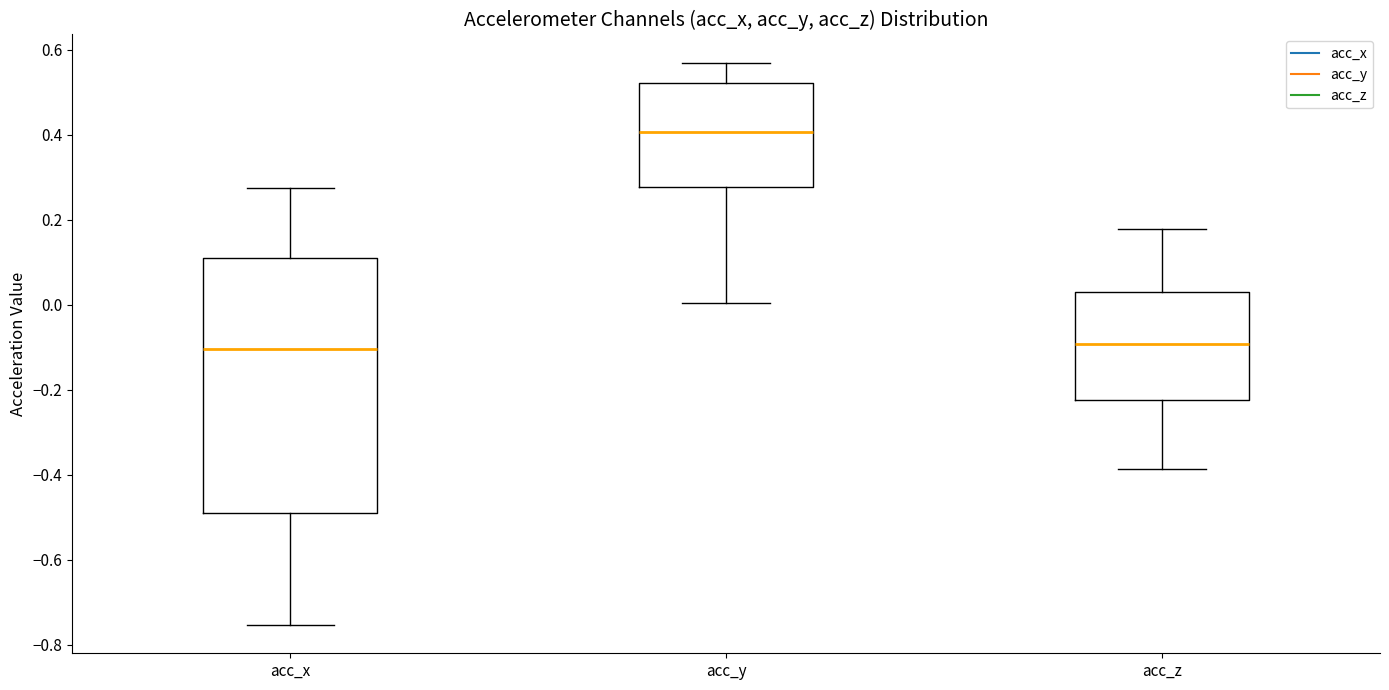

Reading left to right, read every box against the y-axis: the position of its median line, the range the box covers, and the ends of its whiskers. The values are not printed on the chart, so give them approximately, as read against the axis.

acc_x: median -0.10, box -0.48 to 0.12, whiskers -0.76 to 0.28
acc_y: median 0.40, box 0.28 to 0.52, whiskers 0.00 to 0.56
acc_z: median -0.10, box -0.22 to 0.04, whiskers -0.38 to 0.18